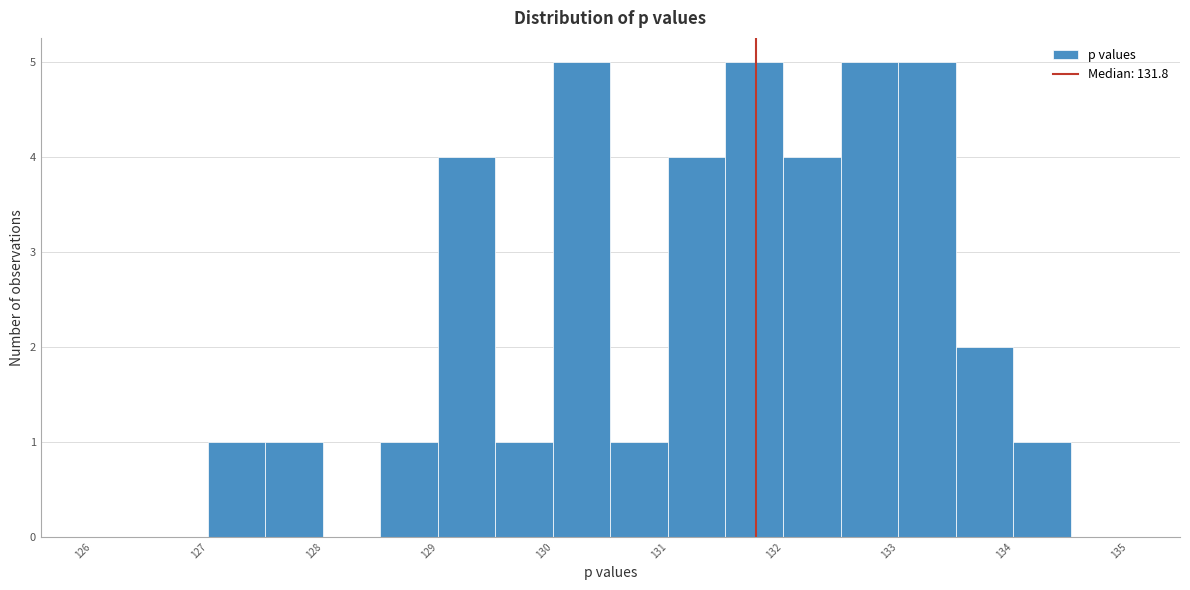

Reading left to right, transcribe this chart: for each bar, give the range it covers on the x-axis and its height. The values are not printed on the chart, so give them approximately, as read against the axis.

126.0 to 126.5: 0
126.5 to 127.0: 0
127.0 to 127.5: 1
127.5 to 128.0: 1
128.0 to 128.5: 0
128.5 to 129.0: 1
129.0 to 129.5: 4
129.5 to 130.0: 1
130.0 to 130.5: 5
130.5 to 131.0: 1
131.0 to 131.5: 4
131.5 to 132.0: 5
132.0 to 132.5: 4
132.5 to 133.0: 5
133.0 to 133.5: 5
133.5 to 134.0: 2
134.0 to 134.5: 1
134.5 to 135.0: 0